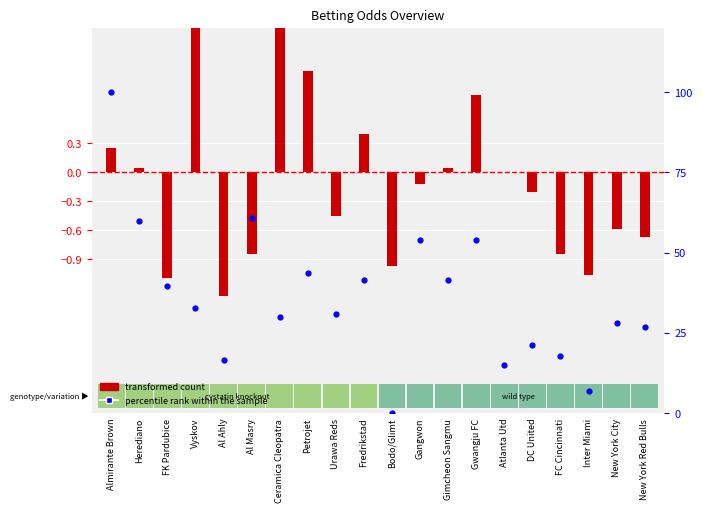

What is the total value across all series at DC United?

21.1